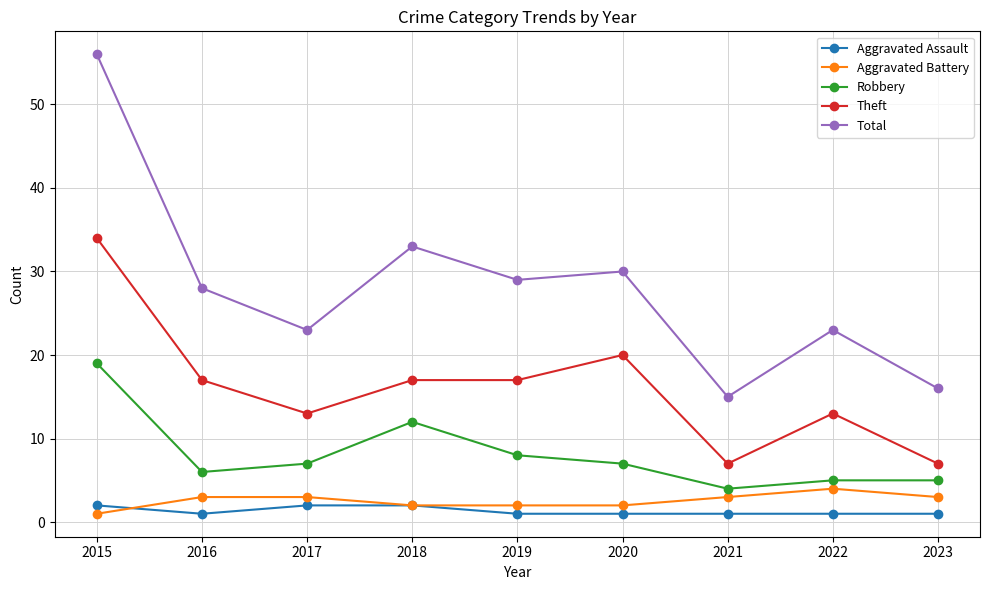

At which category is the sum across all series the highest?

2015